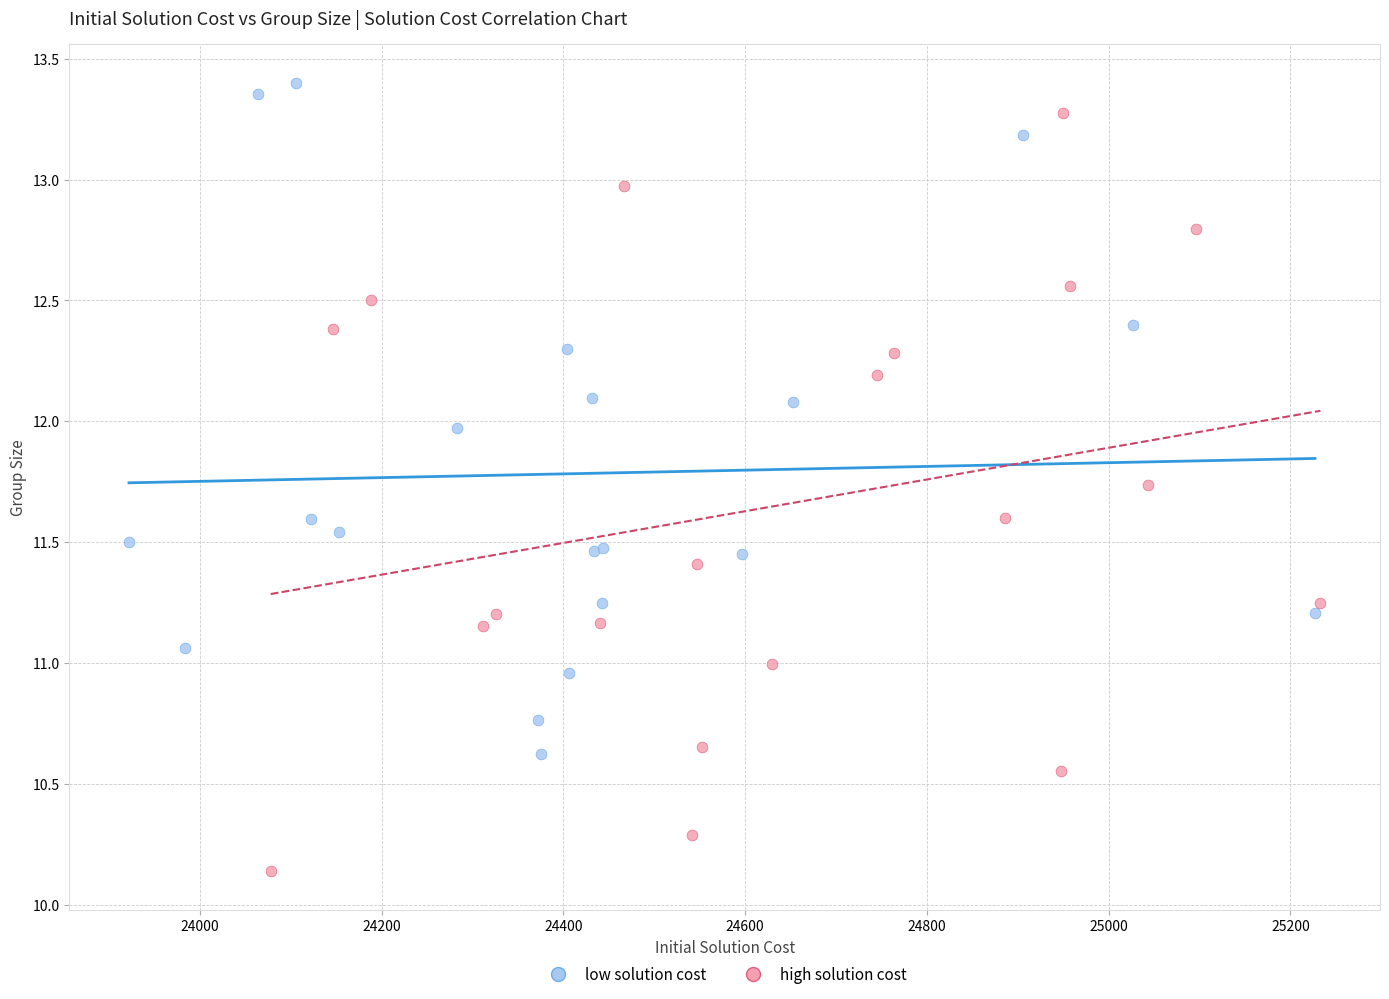

Which series contains the highest Y value?

low solution cost